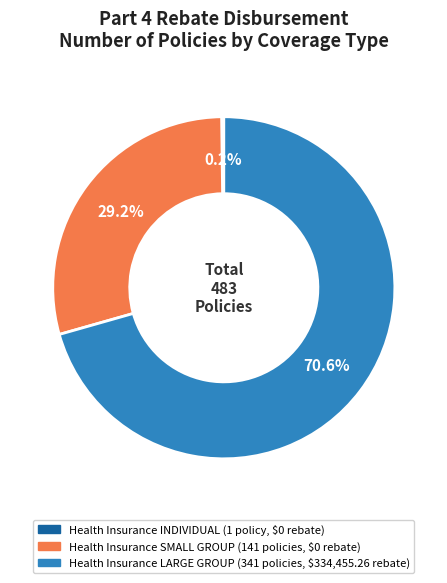

Is there a majority slice in this chart?

Yes